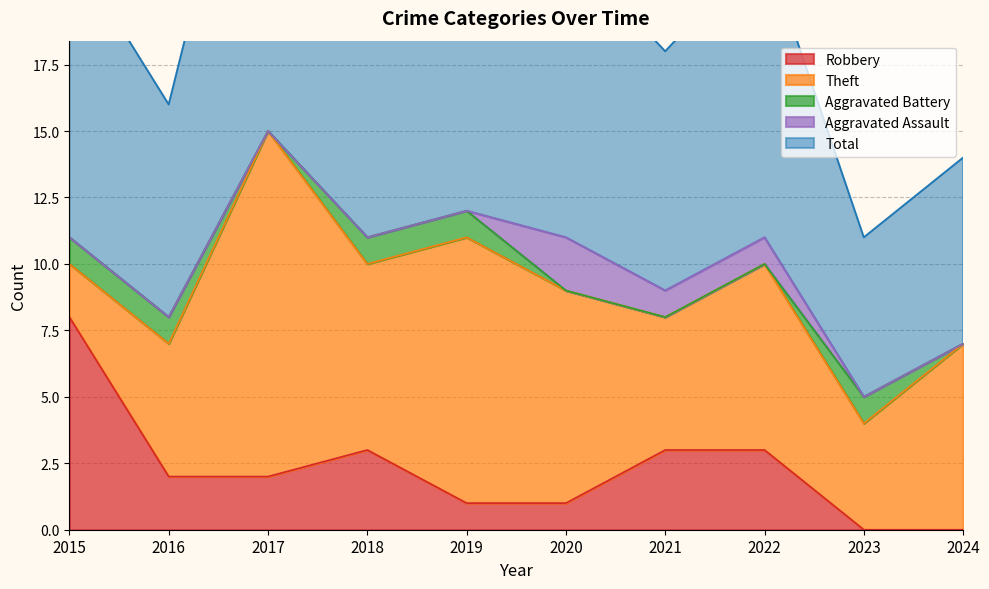

What is the difference between the maximum and second lowest values in the Theft series?

9